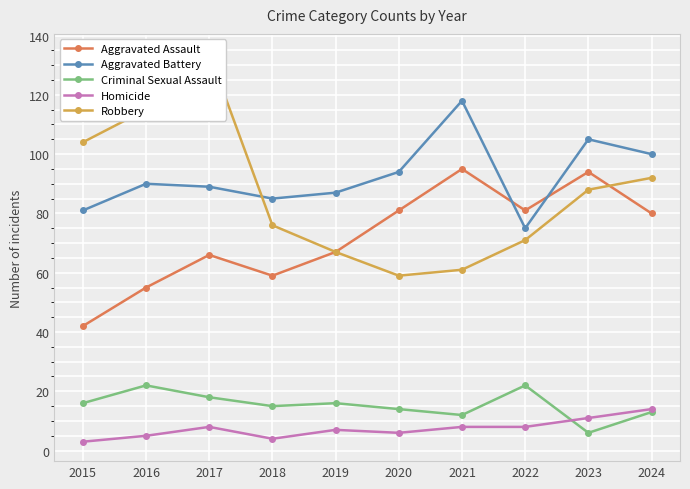

What is the value of the Homicide point at the 5th from the left?

7